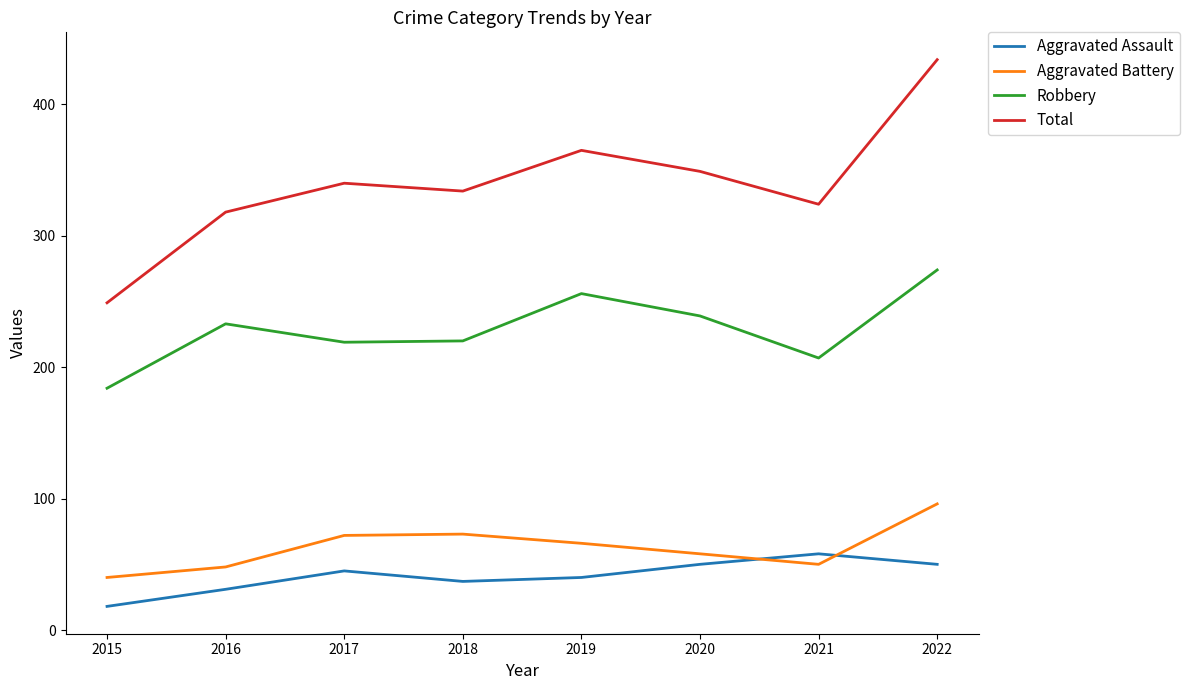

Which series has the widest spread of values?

Total